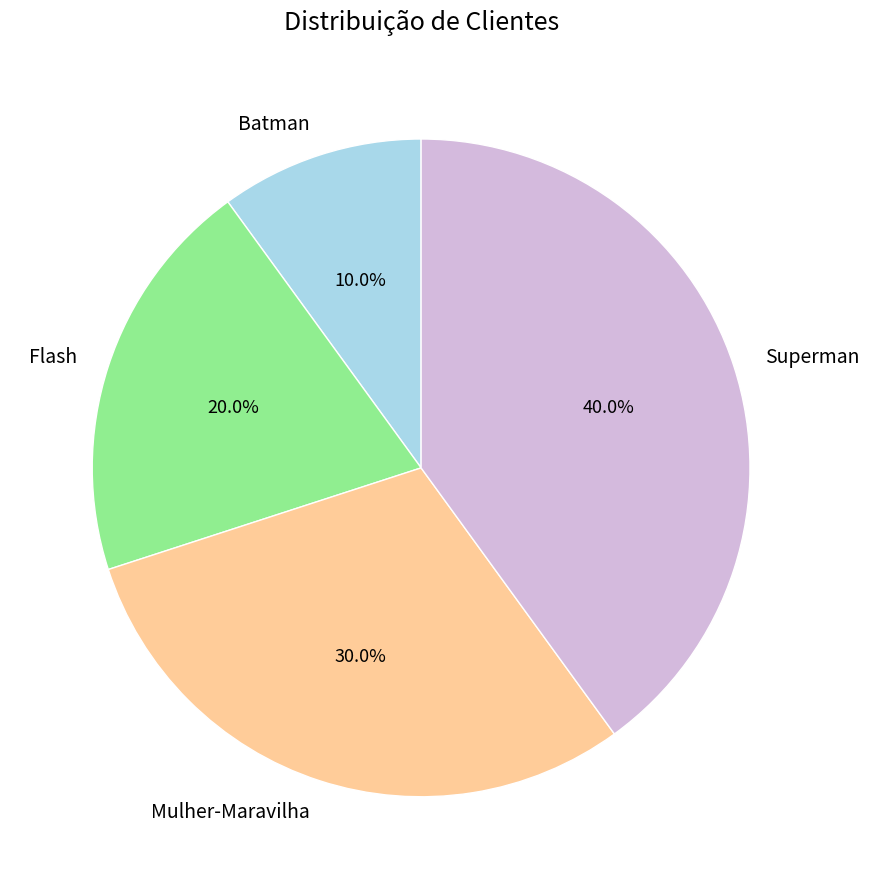

What percentage do Superman and Mulher-Maravilha together represent?

70.0%